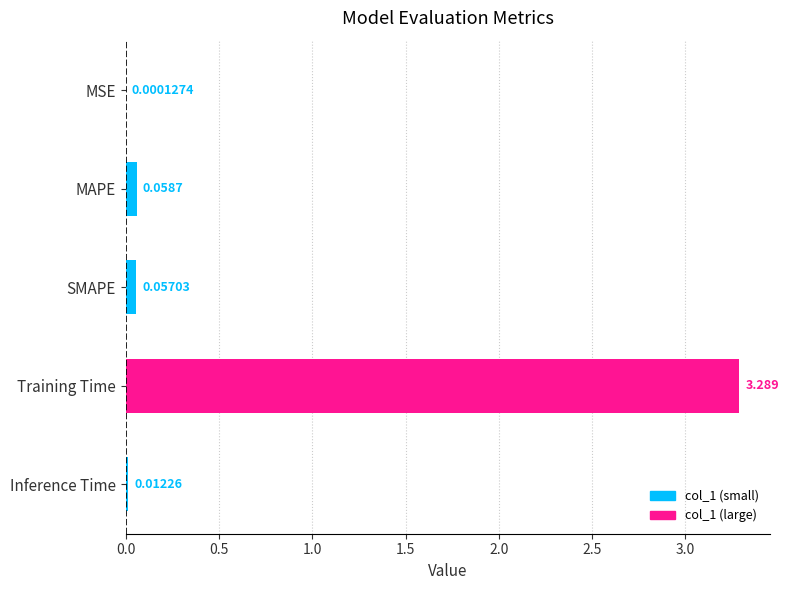

Which label corresponds to the largest value in the chart?

Training Time